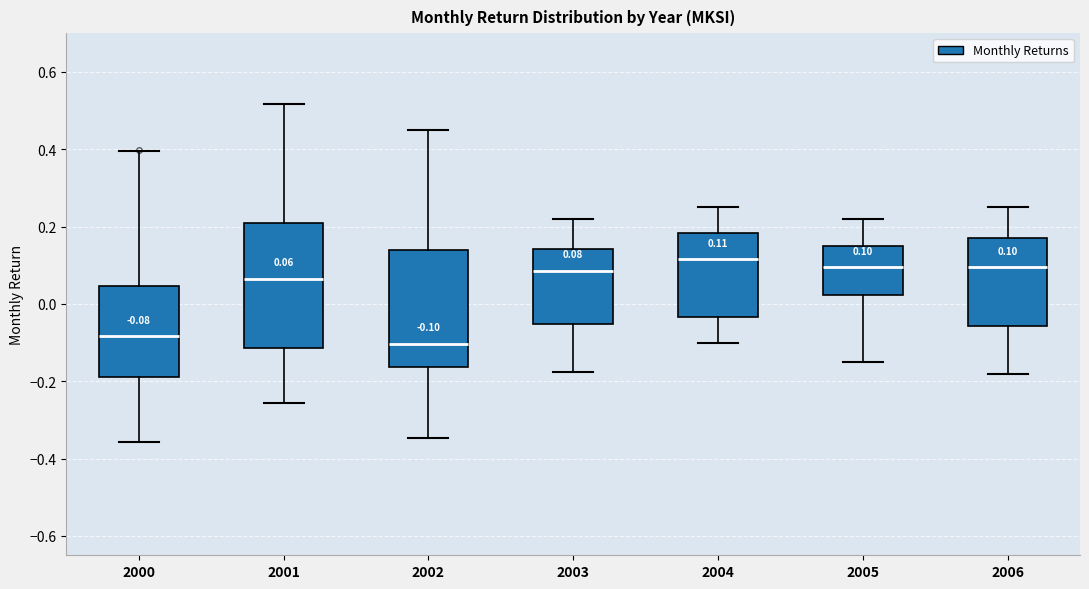

Comparing the boxes themselves (not the whiskers), which one is the tallest?

2001